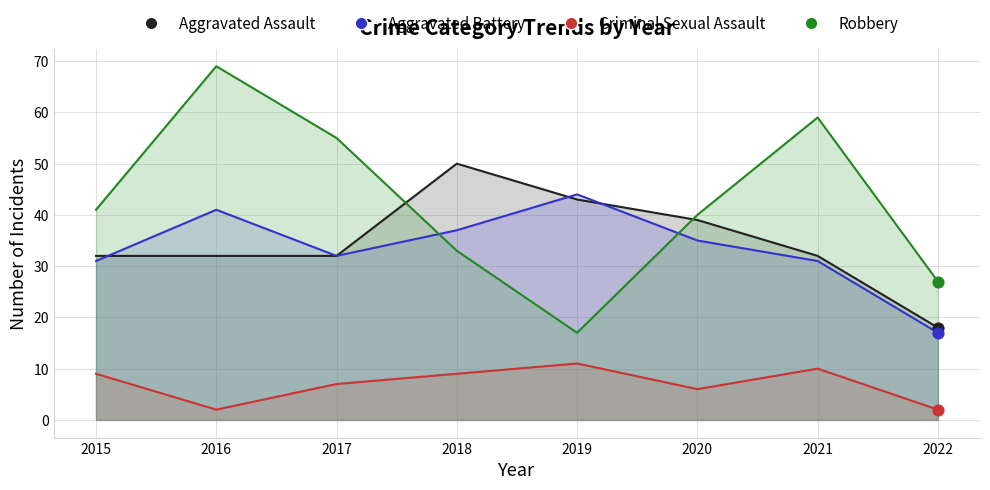

What is the total value across all series at 2021?

132